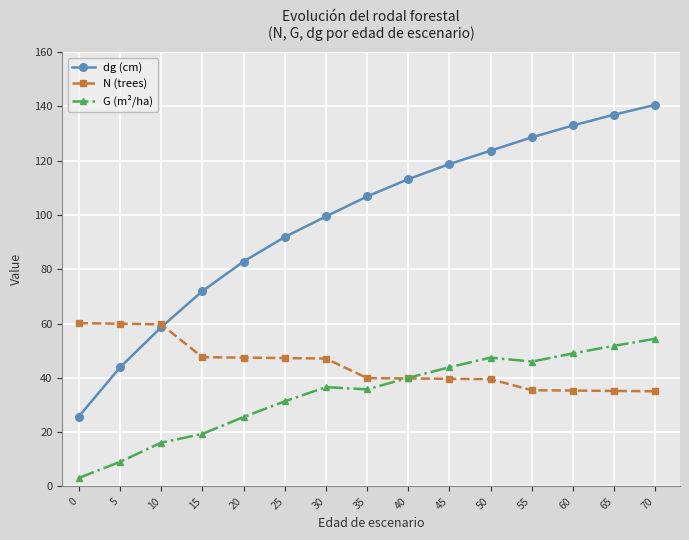

What is the minimum value for dg (cm)?

25.7